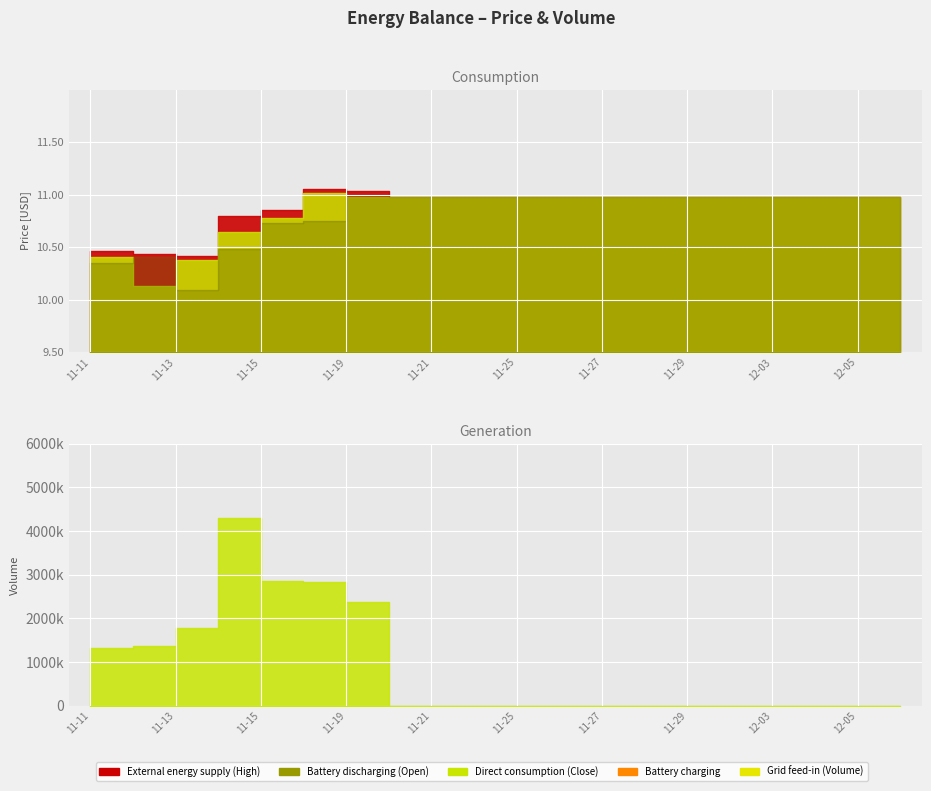

What is the highest value of the Low series?

11.0